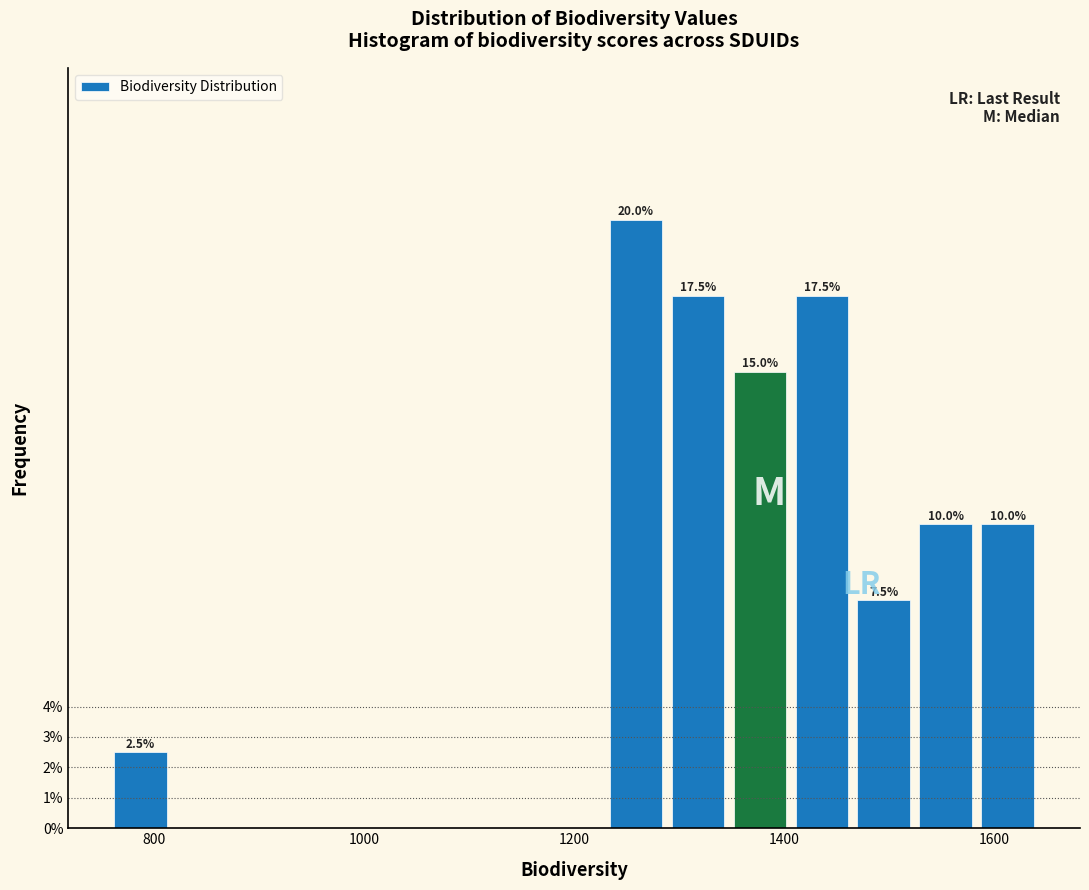

Around what value on the x-axis is the tallest bar? Give the approximate position of its centre, as read against the axis.

1260